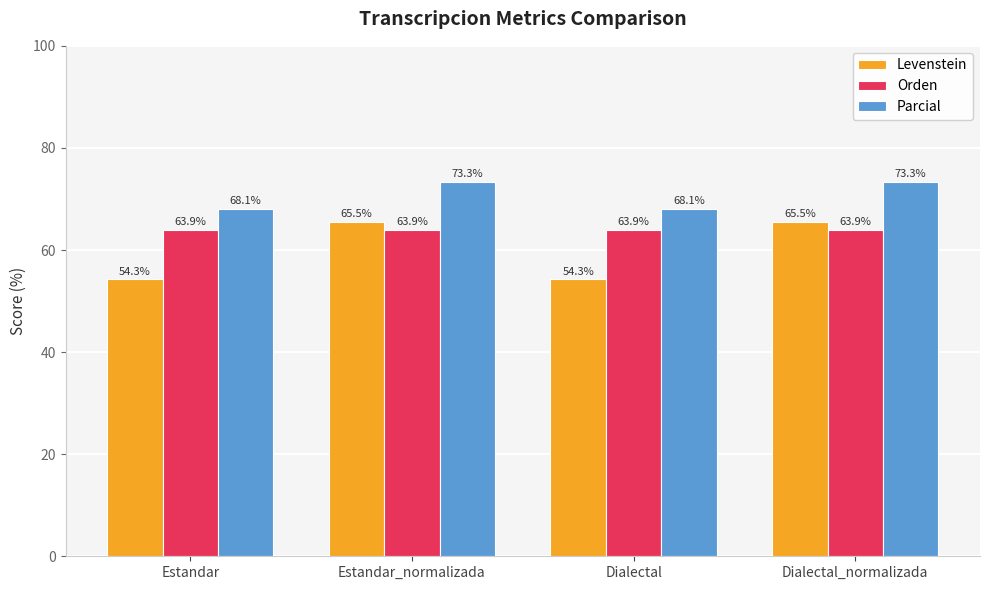

Which series has the widest spread of values?

Levenstein